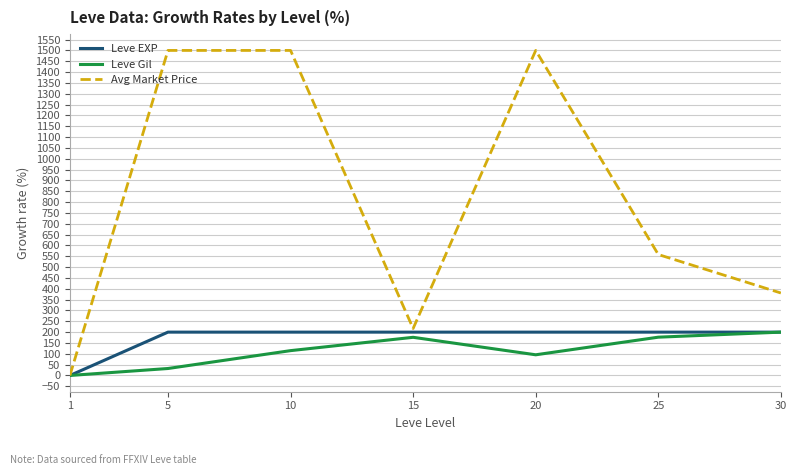

What is the sum of the Avg Market Price values at 25 and 10?

2058.1